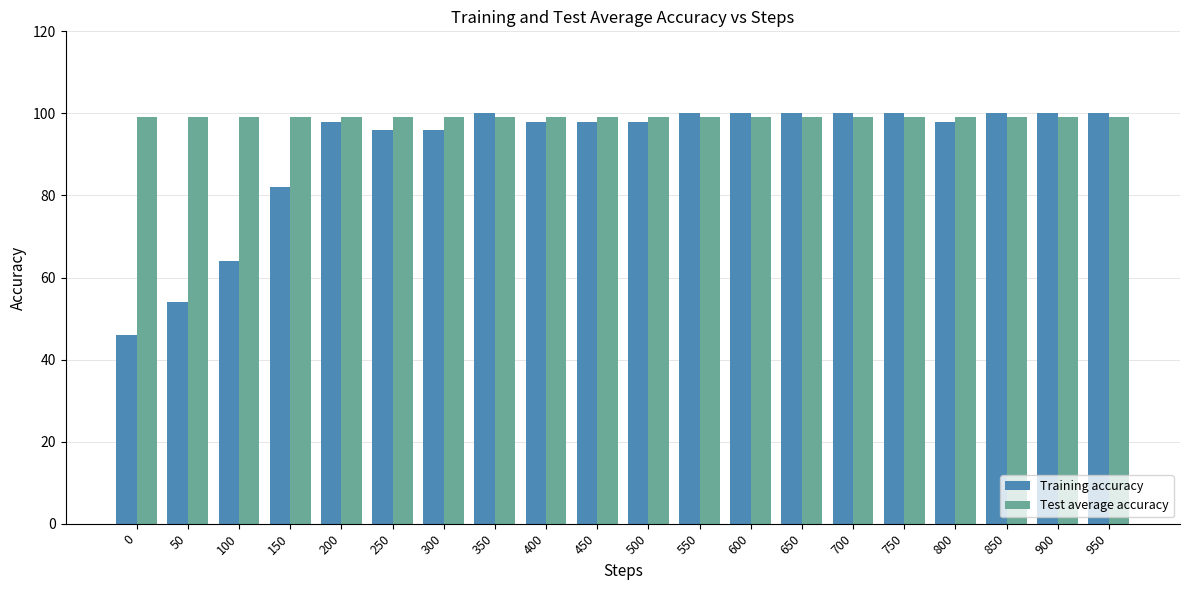

Rank the series by their average value, from highest to lowest.

Test average accuracy, Training accuracy